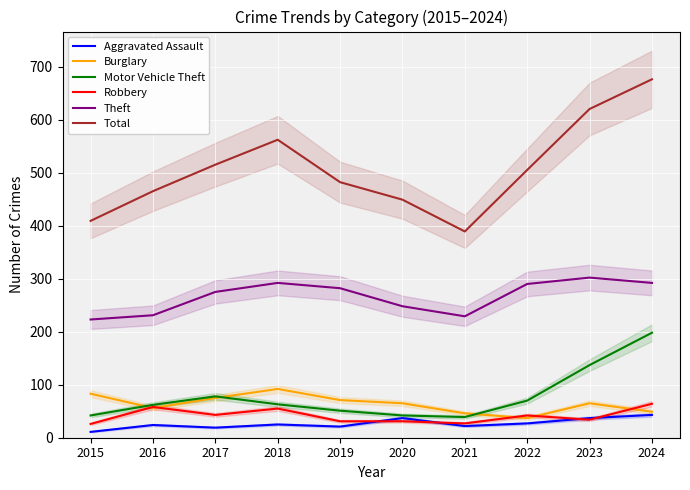

The Aggravated Assault series shows 27 at 2022. True or false?

True